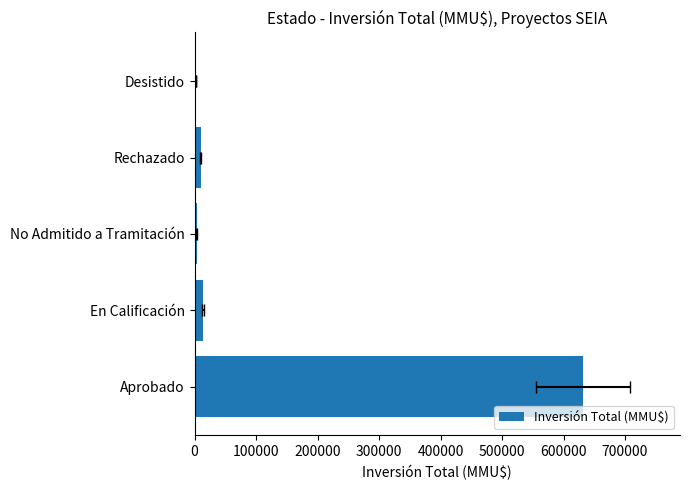

Reading right to left, extract all data points from this chart.

2500	10000	3500	13610	631500